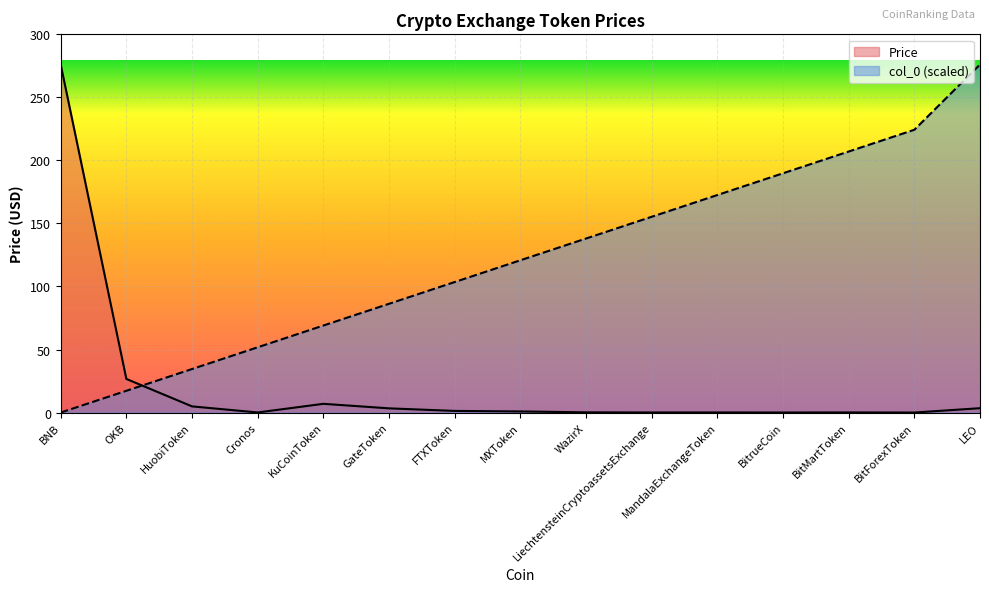

What is the sum of the Price values at MXToken and MandalaExchangeToken?

0.9